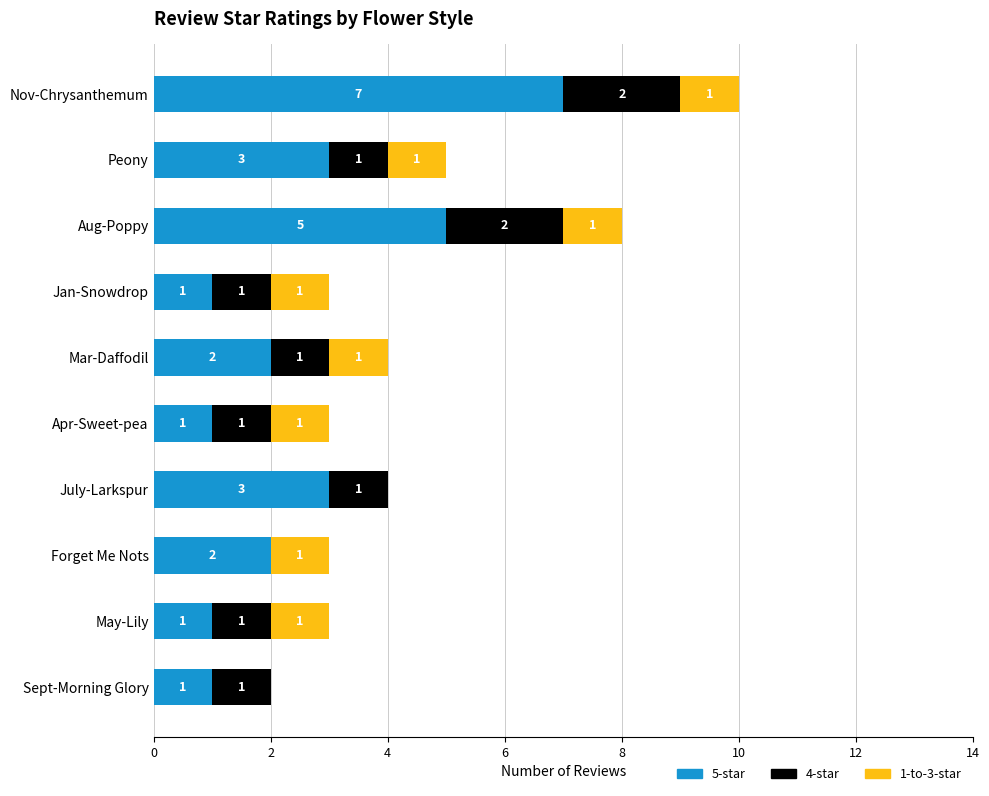

At which category is the sum across all series the highest?

Nov-Chrysanthemum